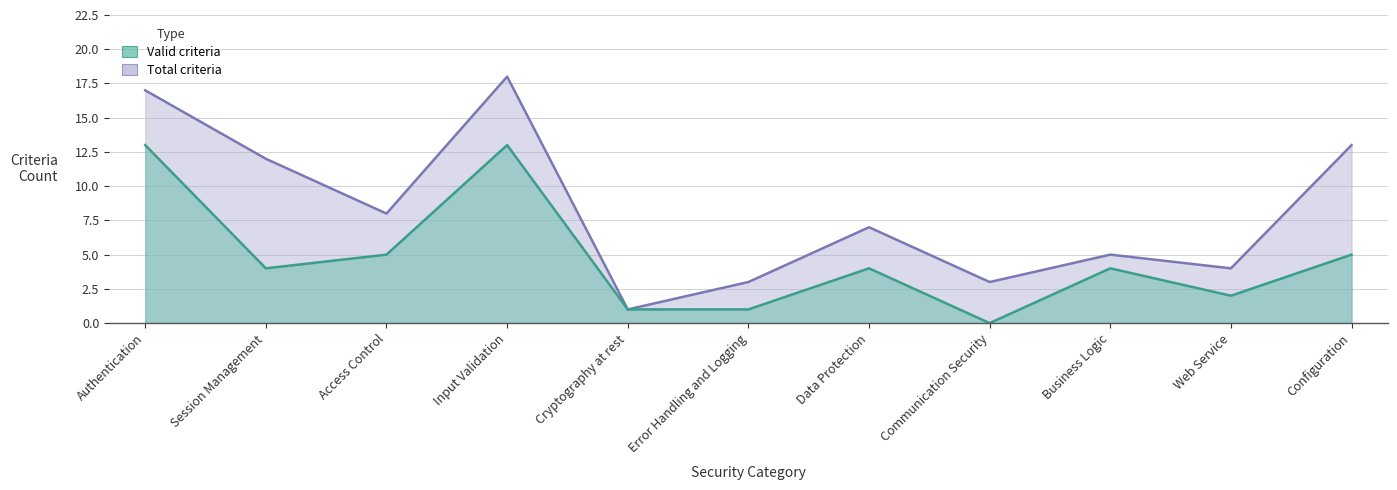

What is the total value across all series at Configuration?

18